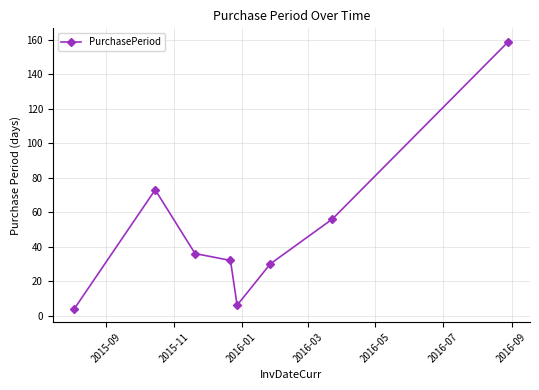

How many interior local valleys (lower than both neighbors) does the data have?

1